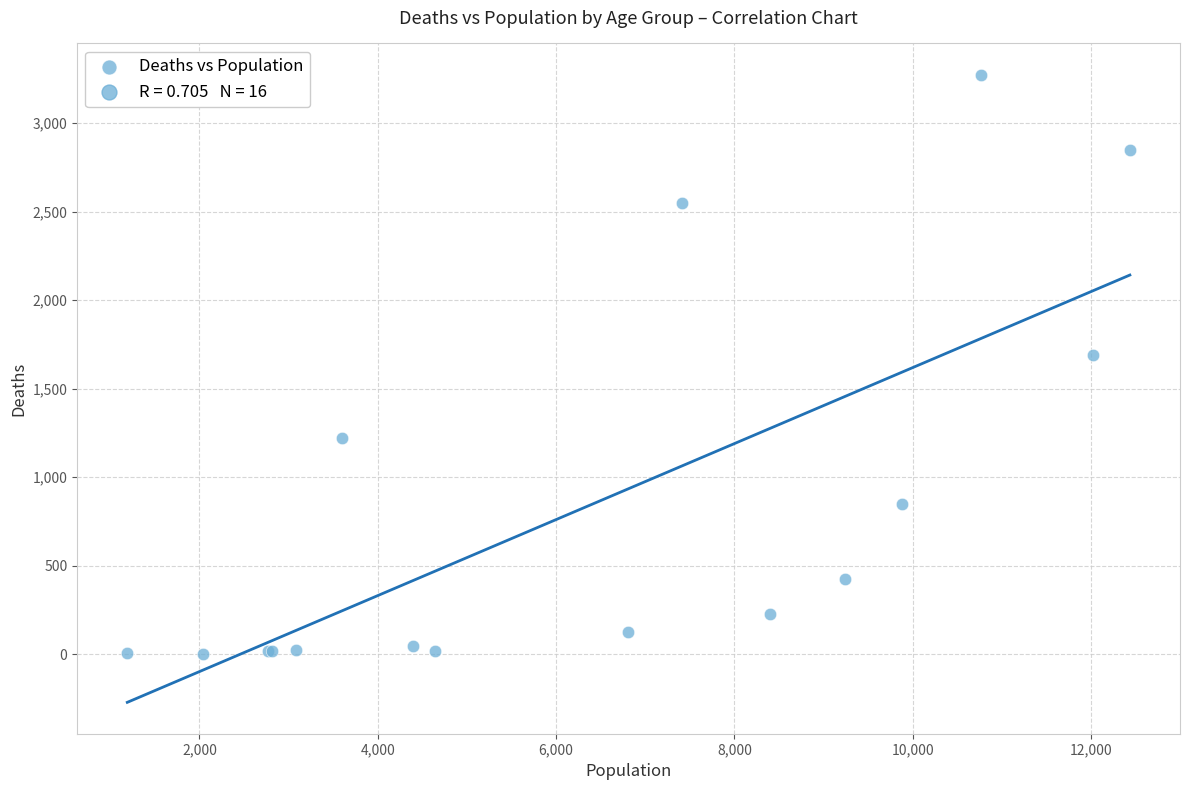

What Y value in the scatter plot is closest to 1638?

1690